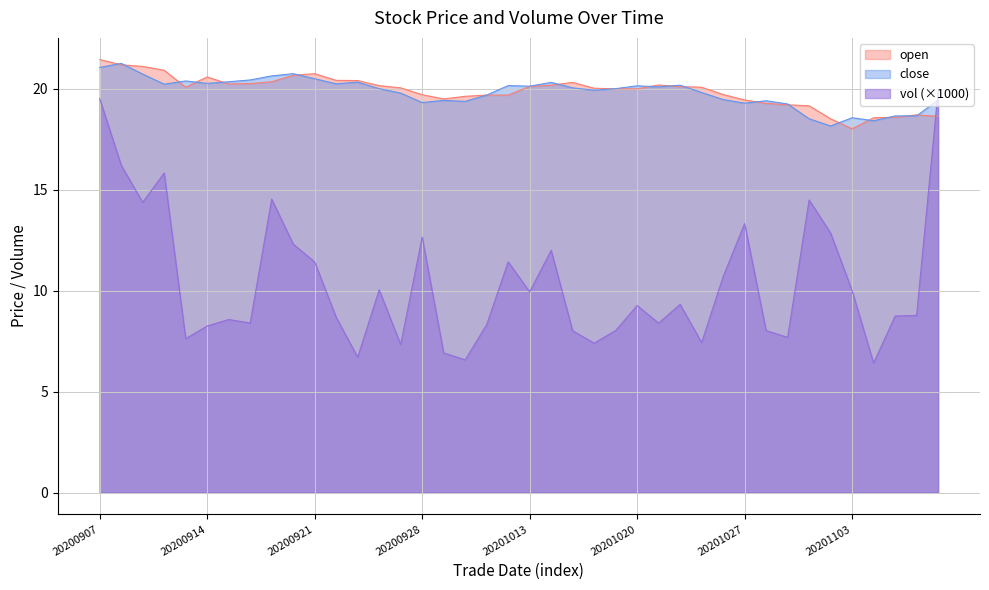

How many intersections are there between vol and close?

1